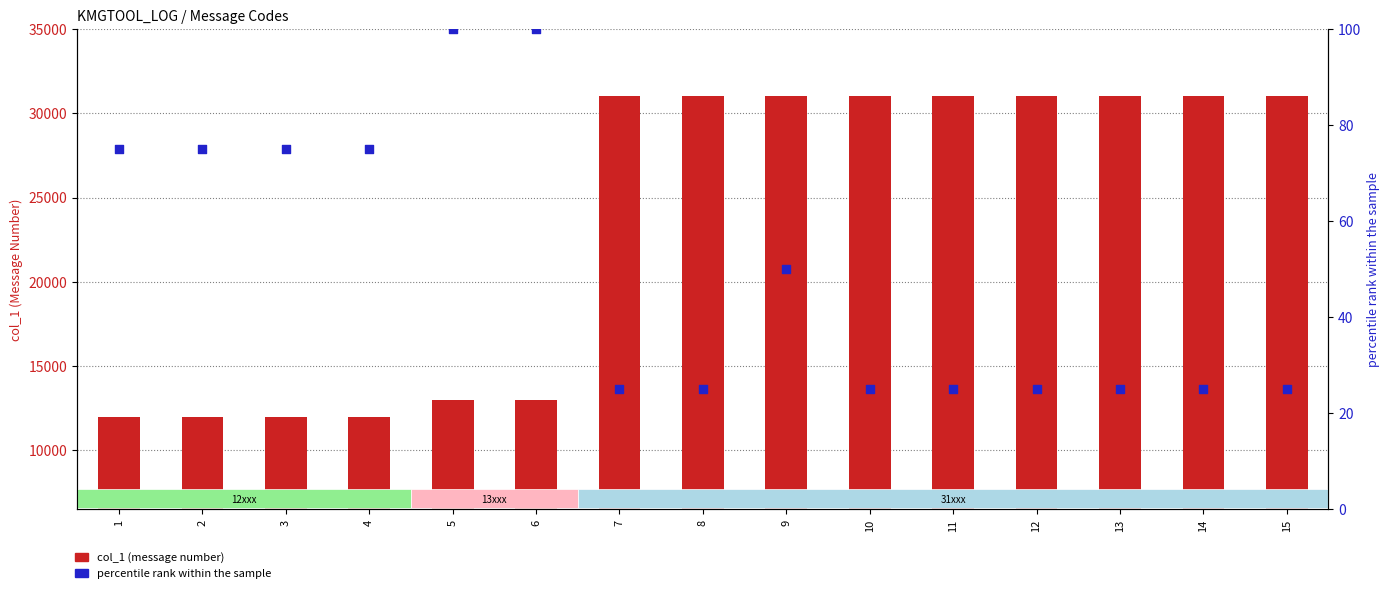

Which series has the widest spread of Y values?

col_1 (message number)